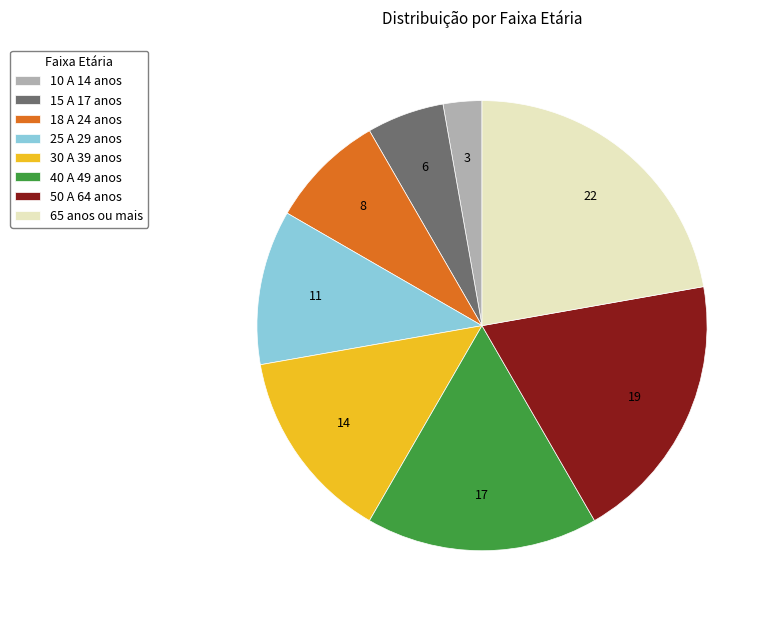

Which slice is the largest?

65 anos ou mais